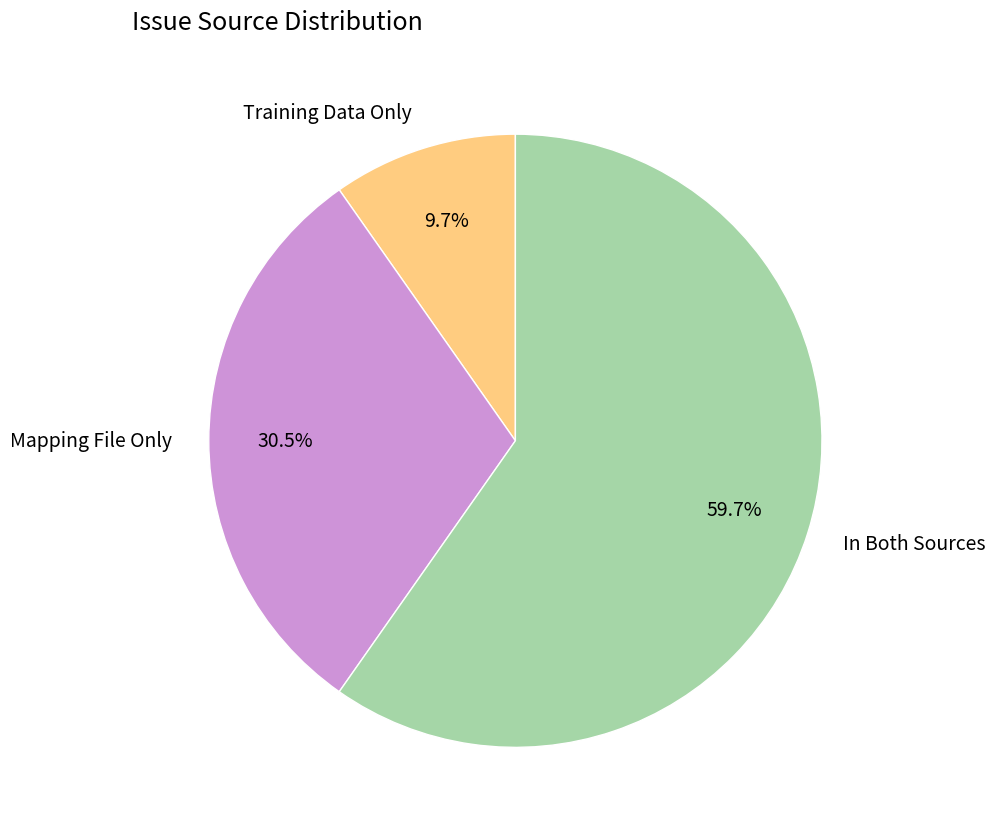

What is the smallest slice in the pie chart?

Training Data Only